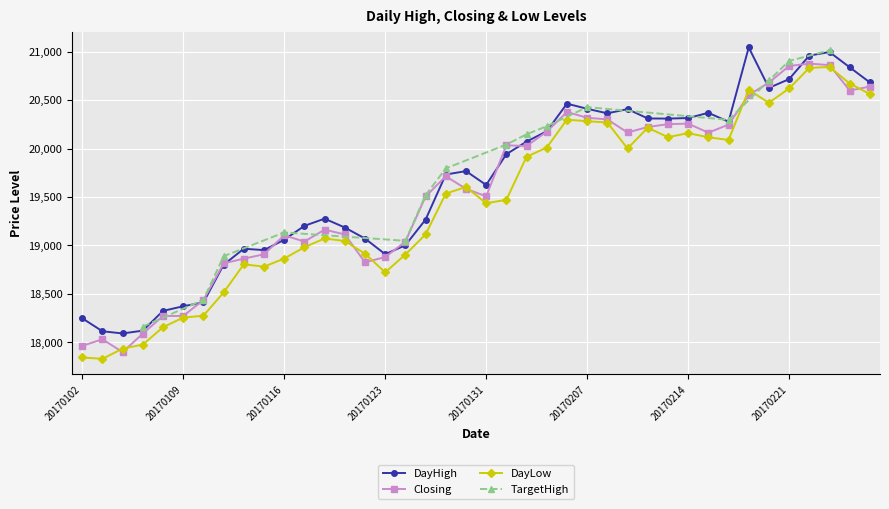

True or false: DayLow and DayHigh intersect in this chart.

False